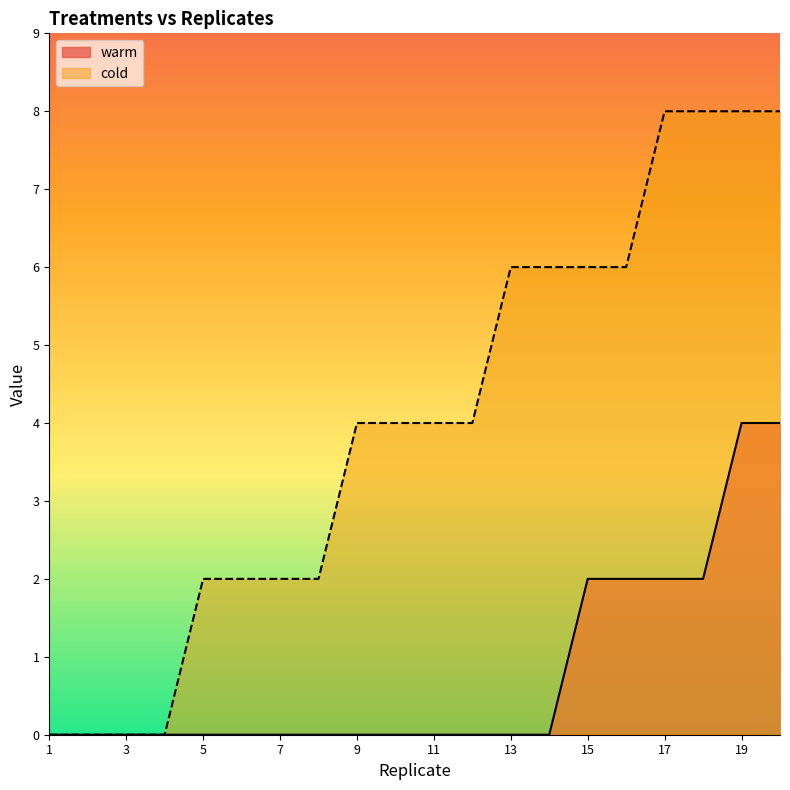

How many lines are shown in the chart?

2